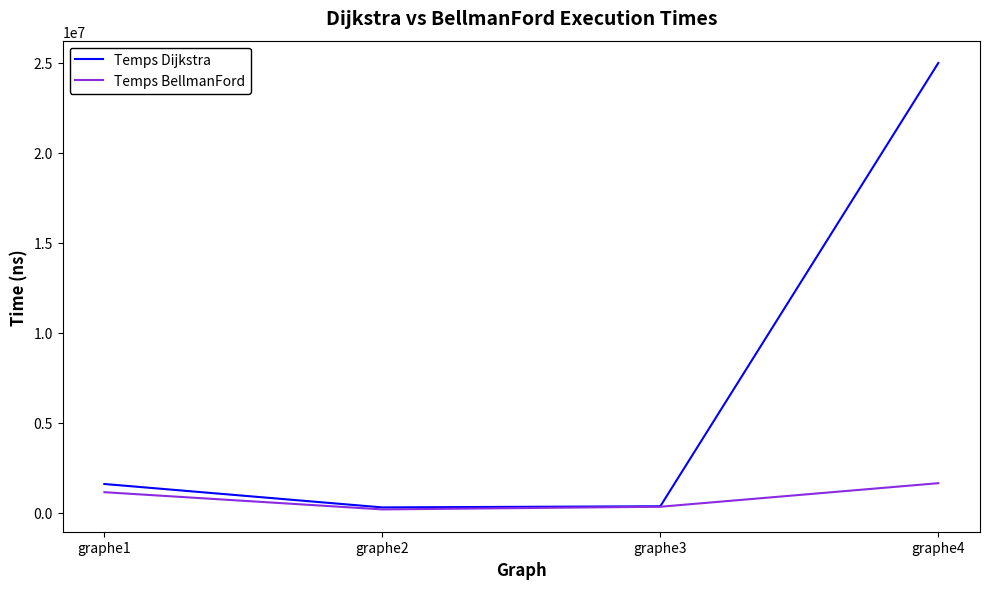

How many categories are shown in the chart?

4